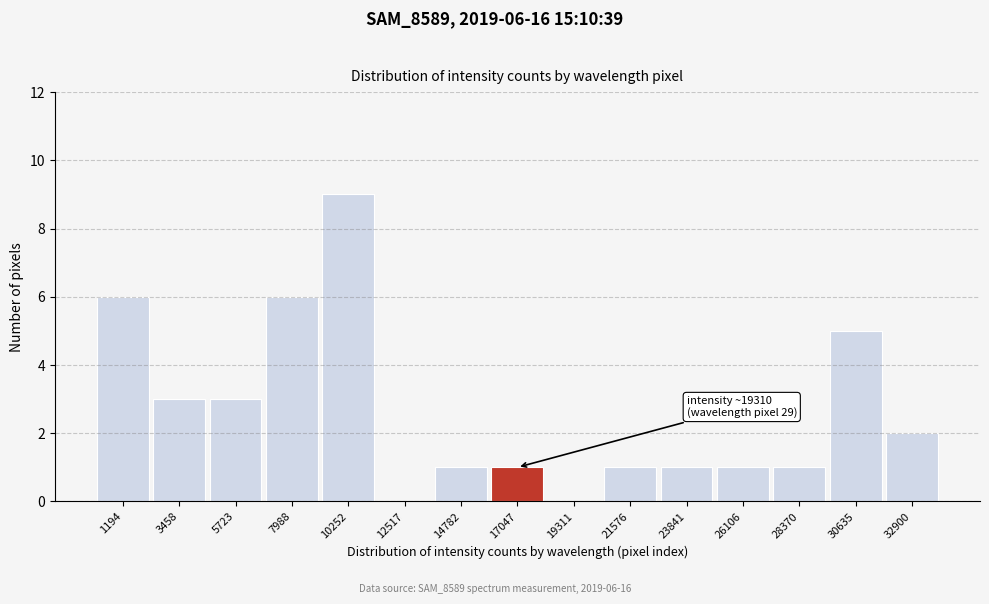

Reading left to right, transcribe all the data shown in this chart.

1194=6	3458=3	5723=3	7988=6	10252=9	12517=0	14782=1	17047=1	19311=0	21576=1	23841=1	26106=1	28370=1	30635=5	32900=2